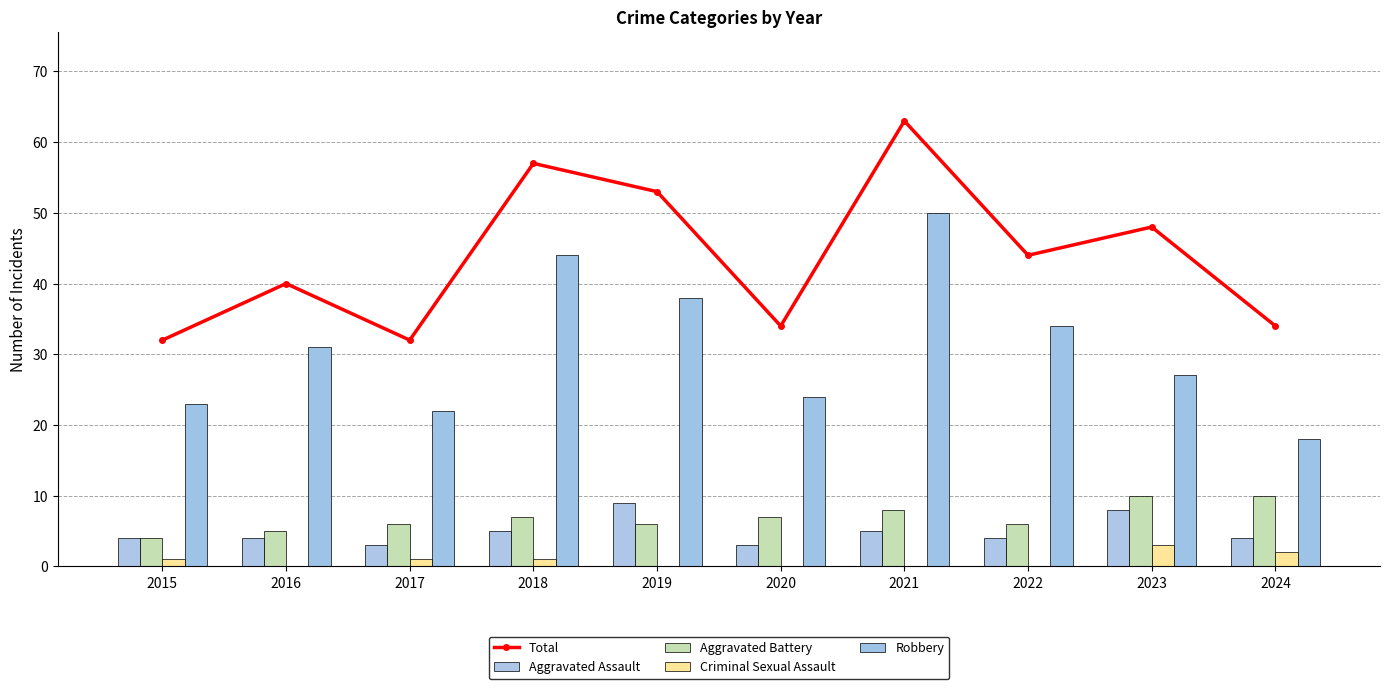

List the labels in order of Aggravated Battery value, largest first.

2023, 2024, 2021, 2018, 2020, 2017, 2019, 2022, 2016, 2015